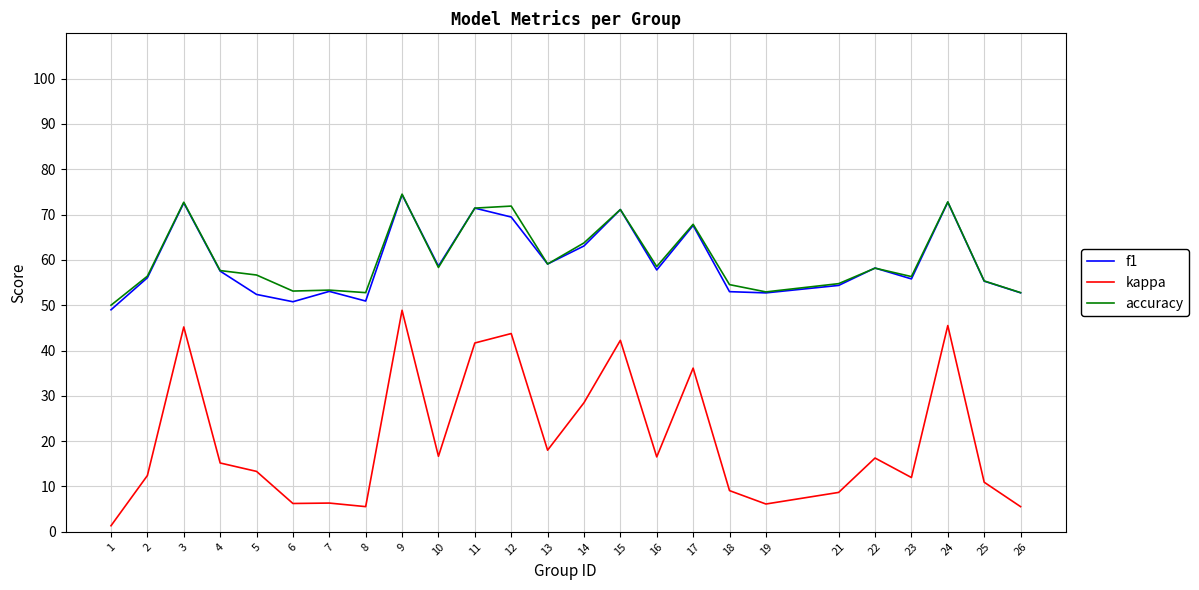

True or false: accuracy has more than 2 points higher than both neighbors.

True